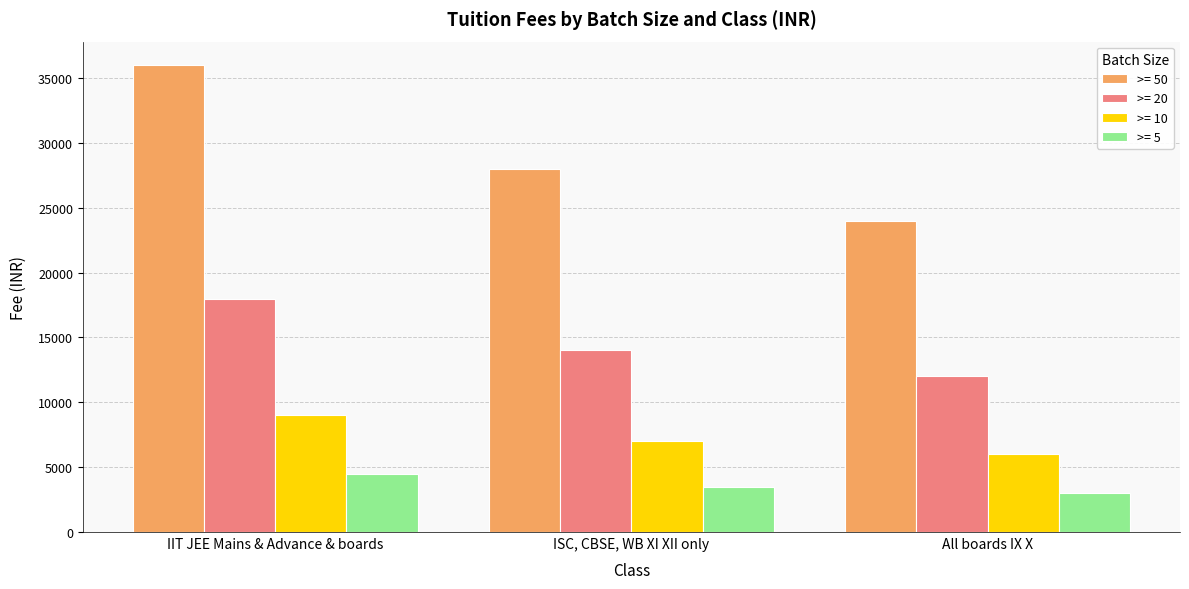

How many groups of bars are there?

3